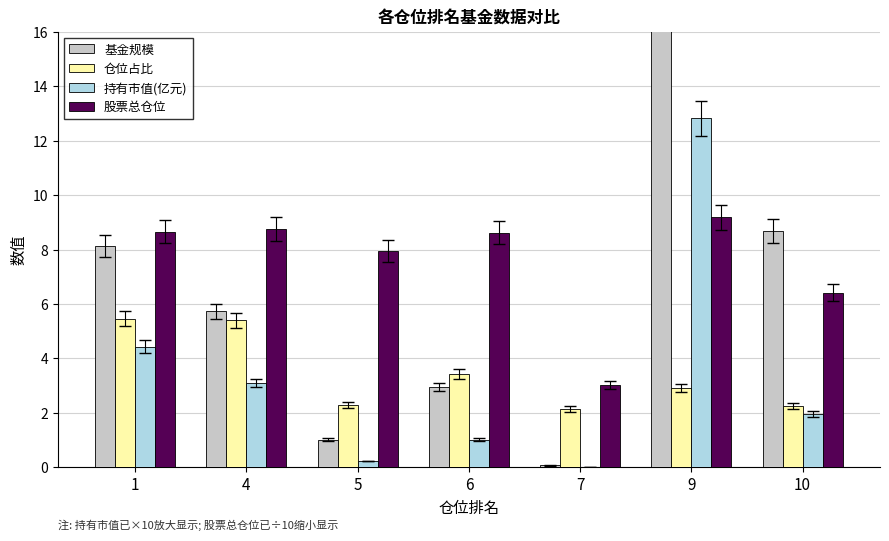

How many bars are there in total?

28